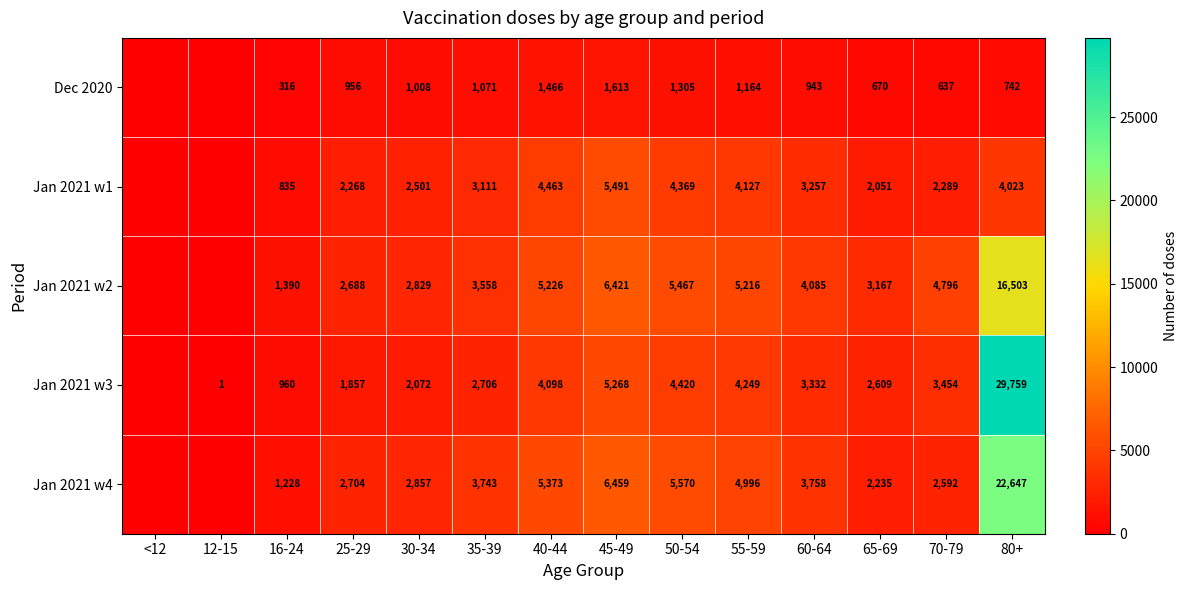

Is it true that Jan 2021 w2 equals 10885 at 45-49?

False